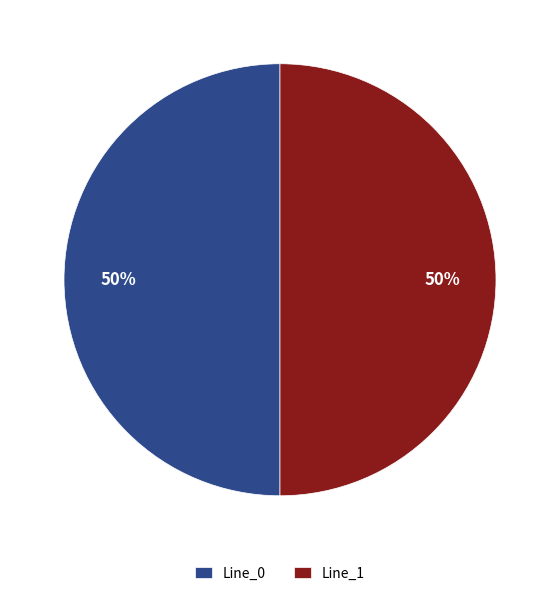

Combined, do Line_0 and Line_1 account for over 50%?

Yes